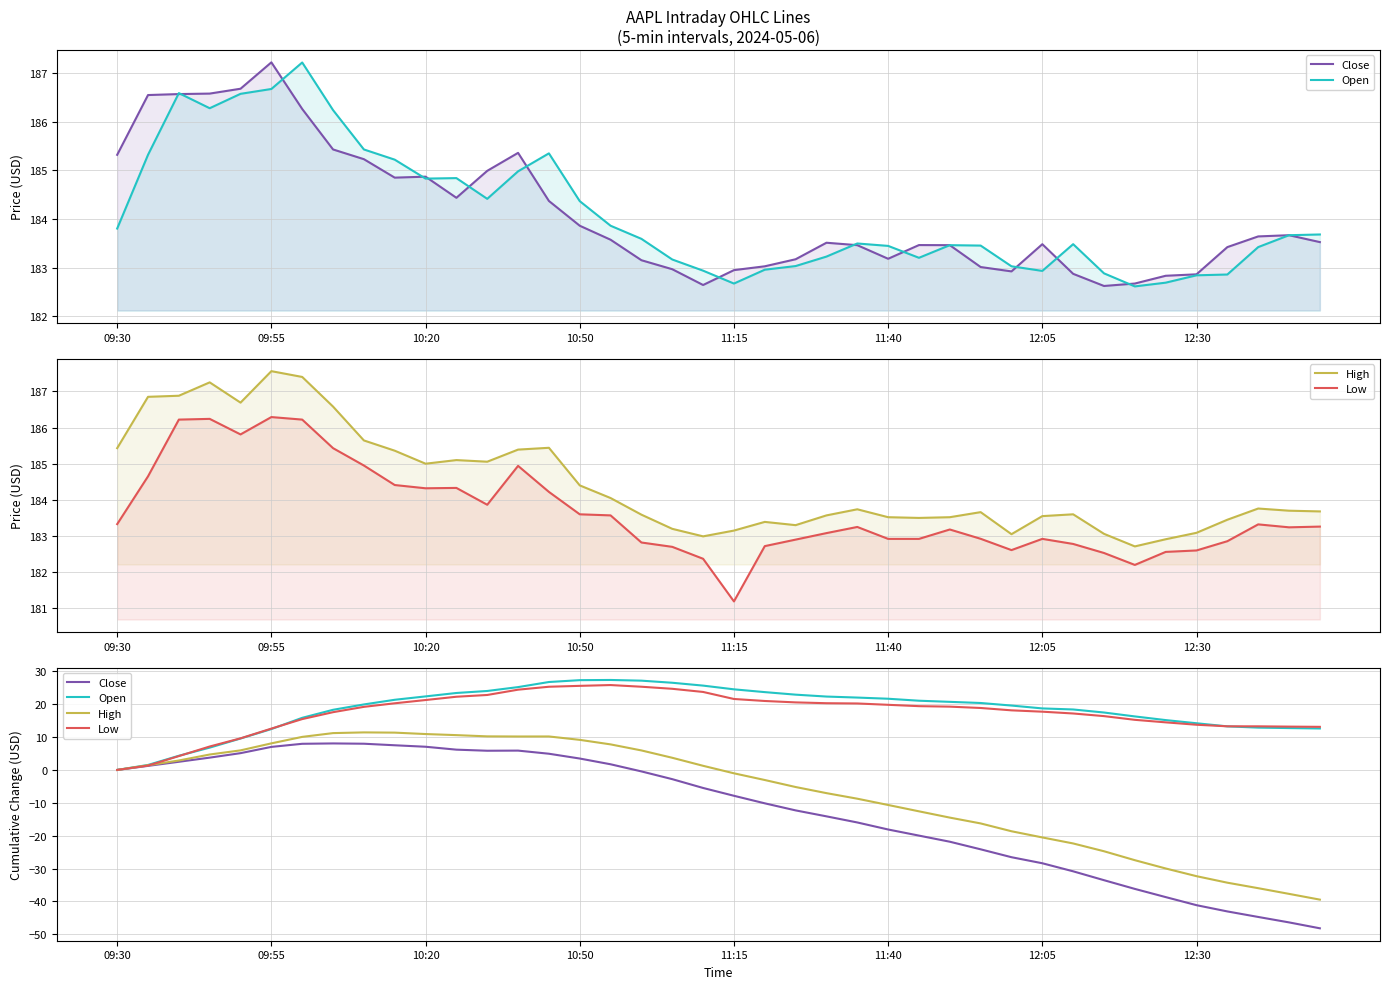

What is the smallest value displayed?

-48.2